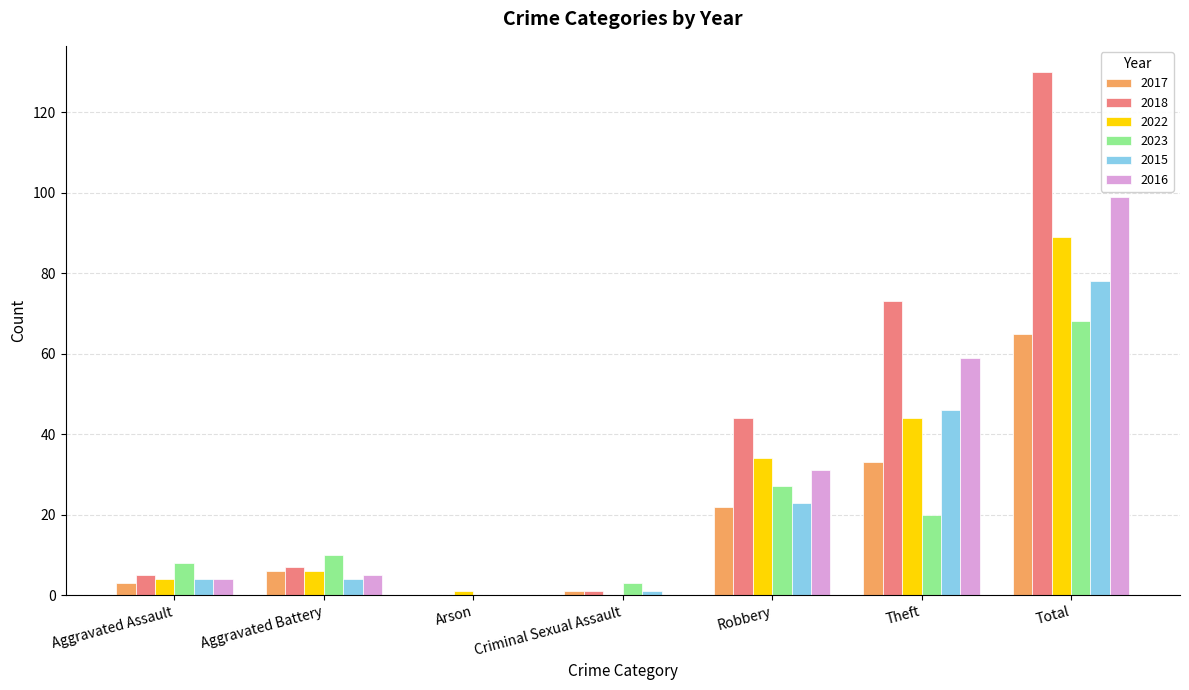

How many positive values does the 2015 series have?

6